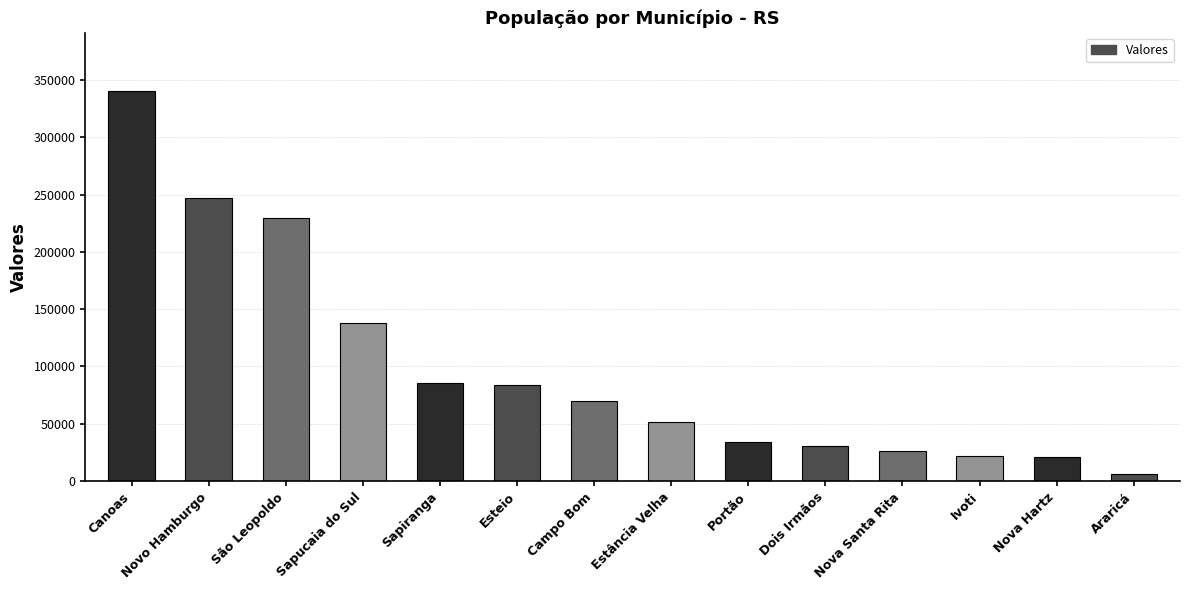

What is the label of the 14th bar from the right?

Canoas